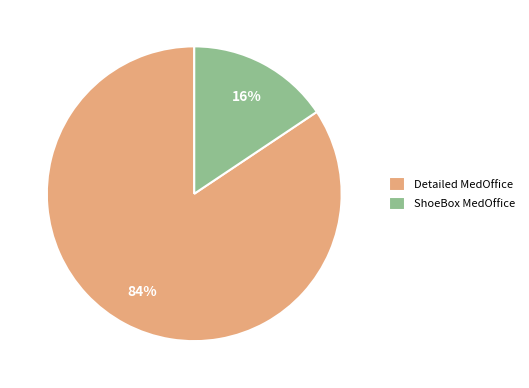

Is there a majority slice in this chart?

Yes